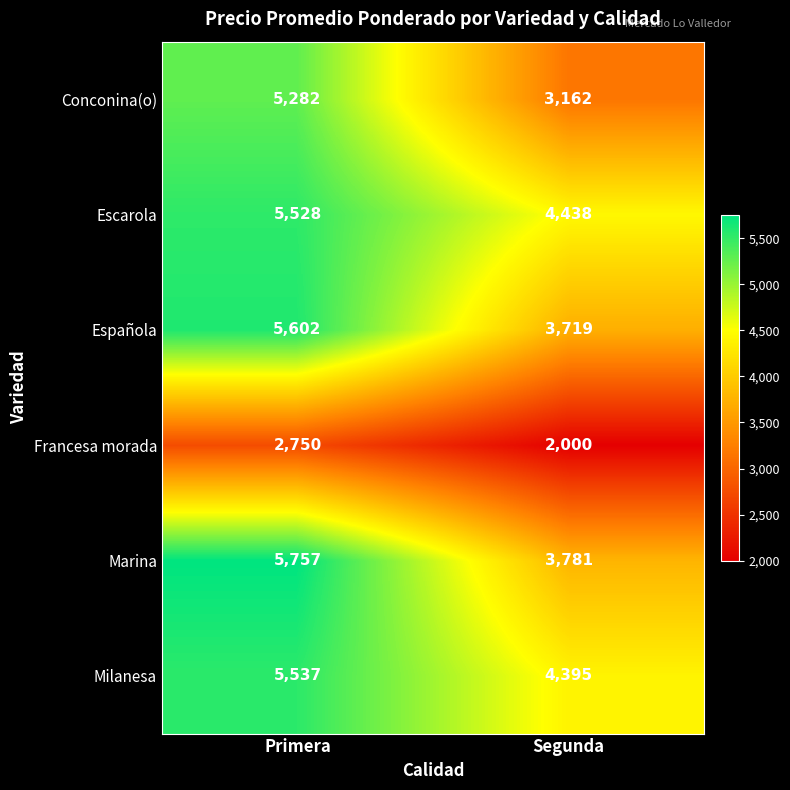

What is the difference between the Española values at Primera and Segunda?

1883